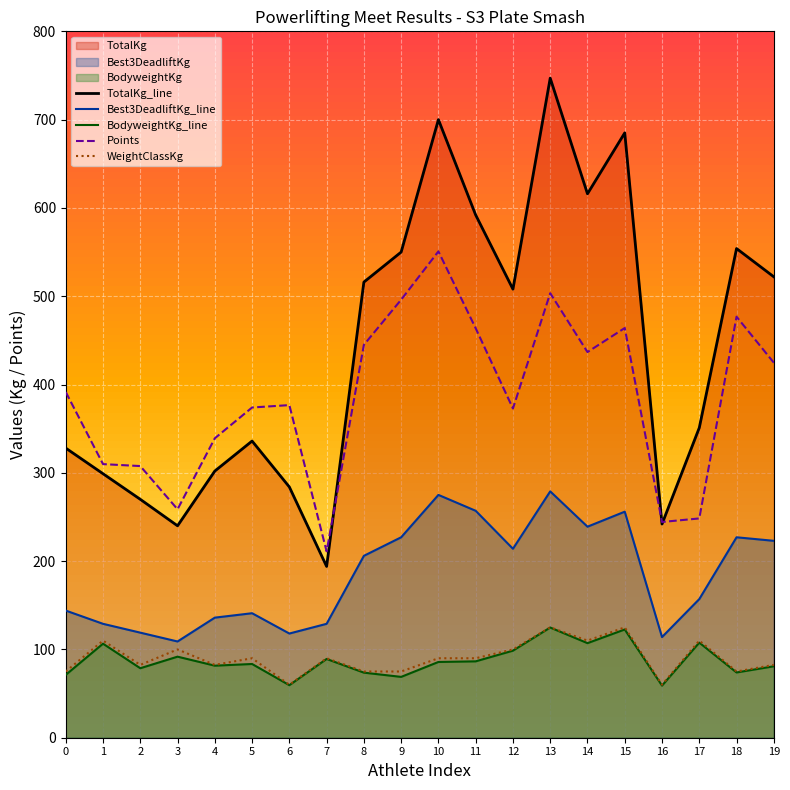

What is the maximum value shown in the chart?

747.0